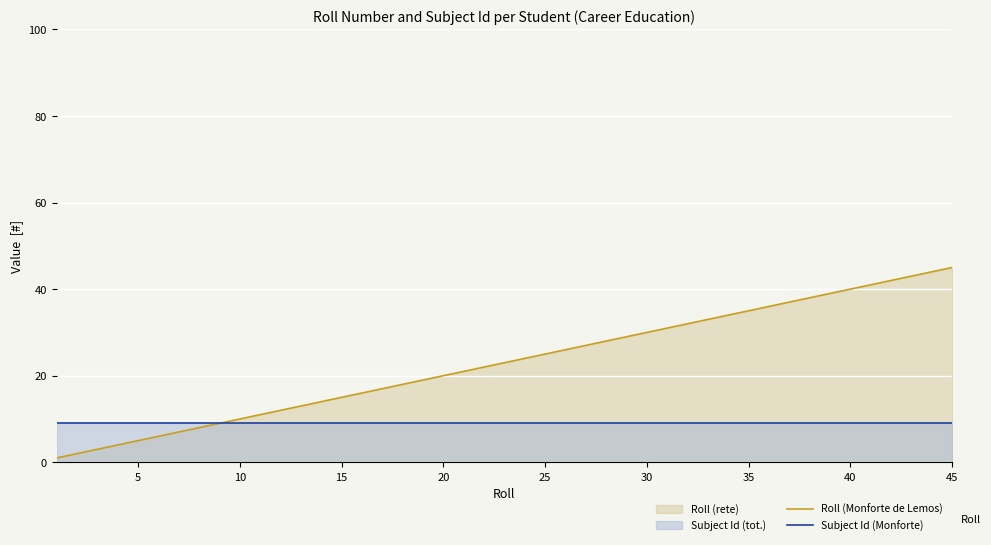

Which series has the largest range (max minus min)?

Roll (Monforte de Lemos)